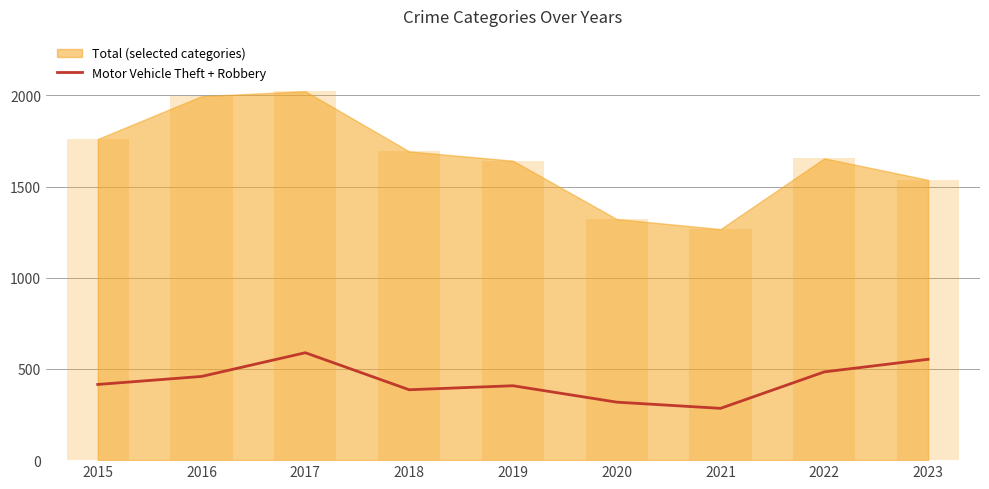

What is the change in value from 2016 to 2022?

+25